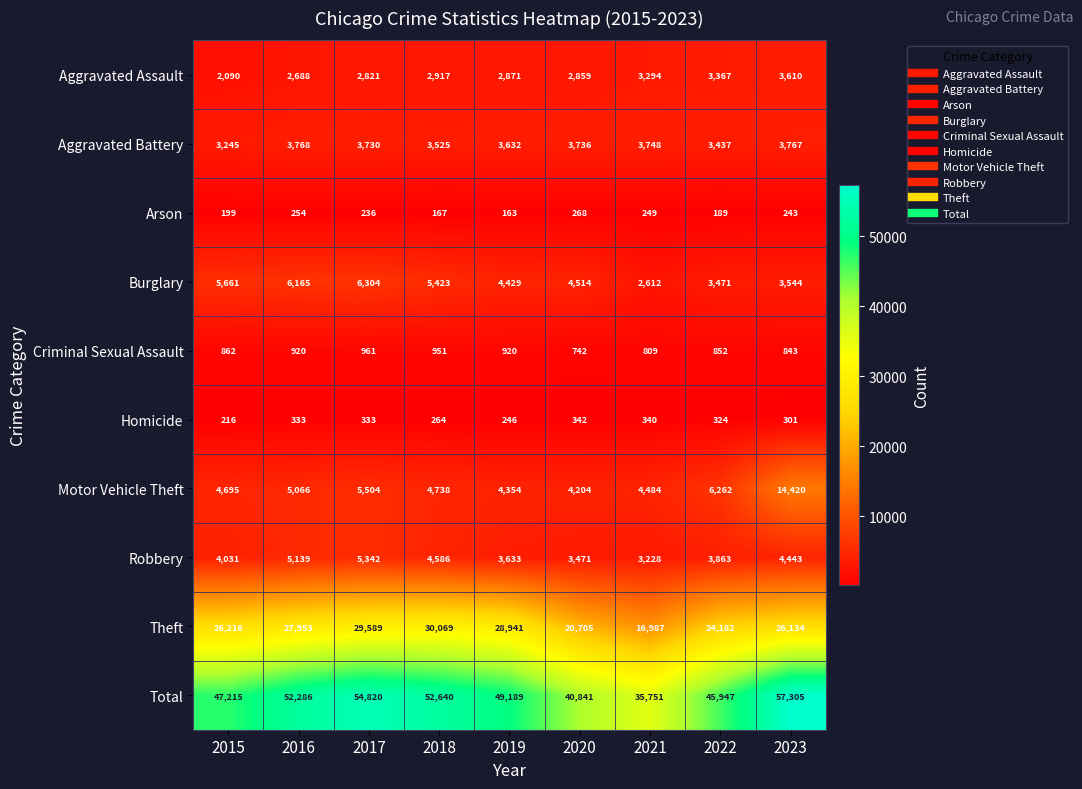

Between 2017 and 2020, which series saw the biggest shift?

Total